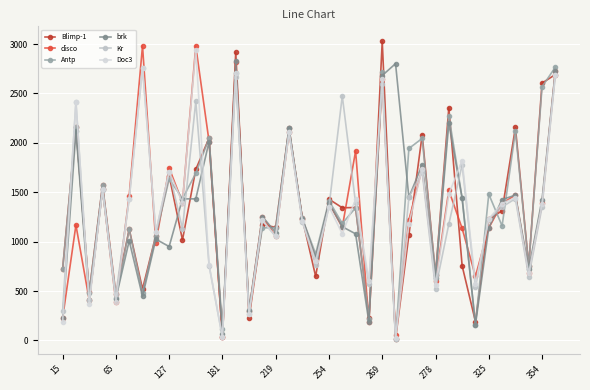

List the series in order of their peak value, highest first.

Blimp-1, disco, Doc3, brk, Antp, Kr